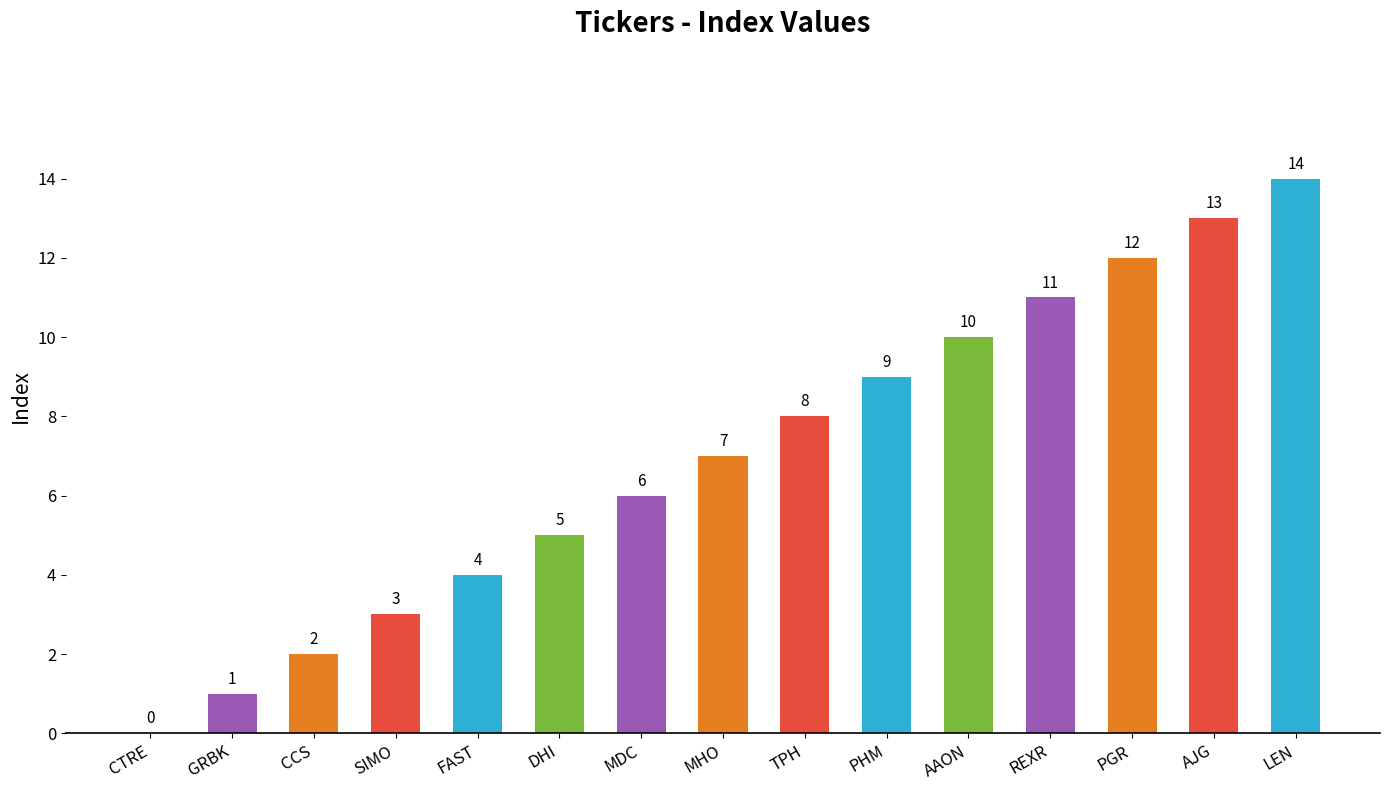

Reading left to right, extract all data points from this chart.

0	1	2	3	4	5	6	7	8	9	10	11	12	13	14